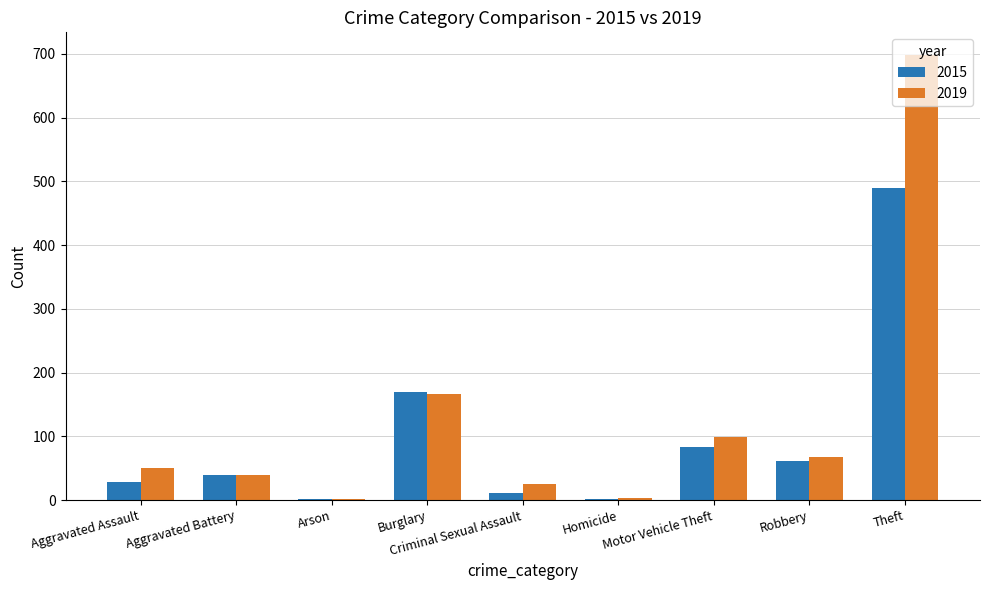

At which label does 2019 reach its peak?

Theft